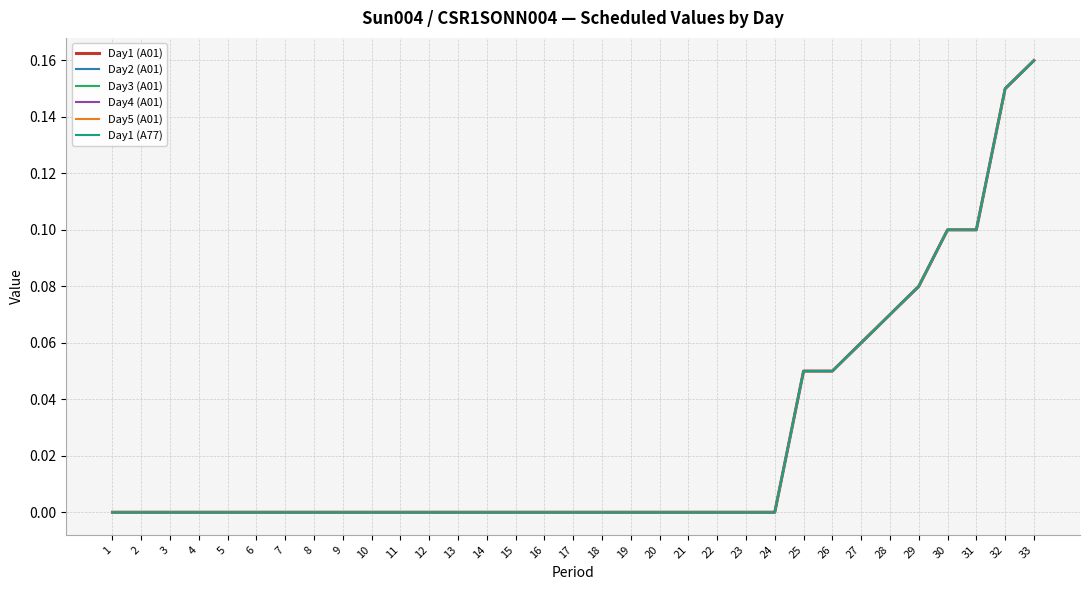

At 3, list the series in order from largest to smallest.

Day1 (A01), Day2 (A01), Day3 (A01), Day4 (A01), Day5 (A01), Day1 (A77)